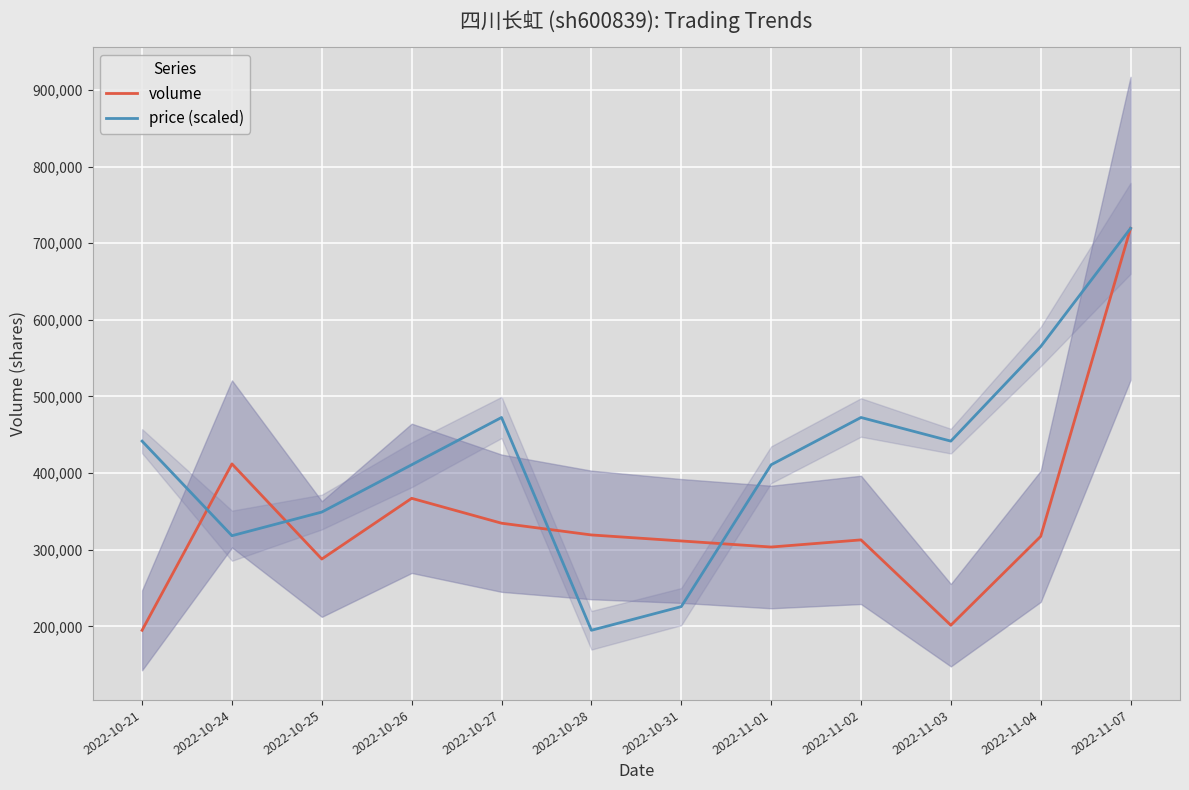

Which series has the largest total across all categories?

price (scaled)